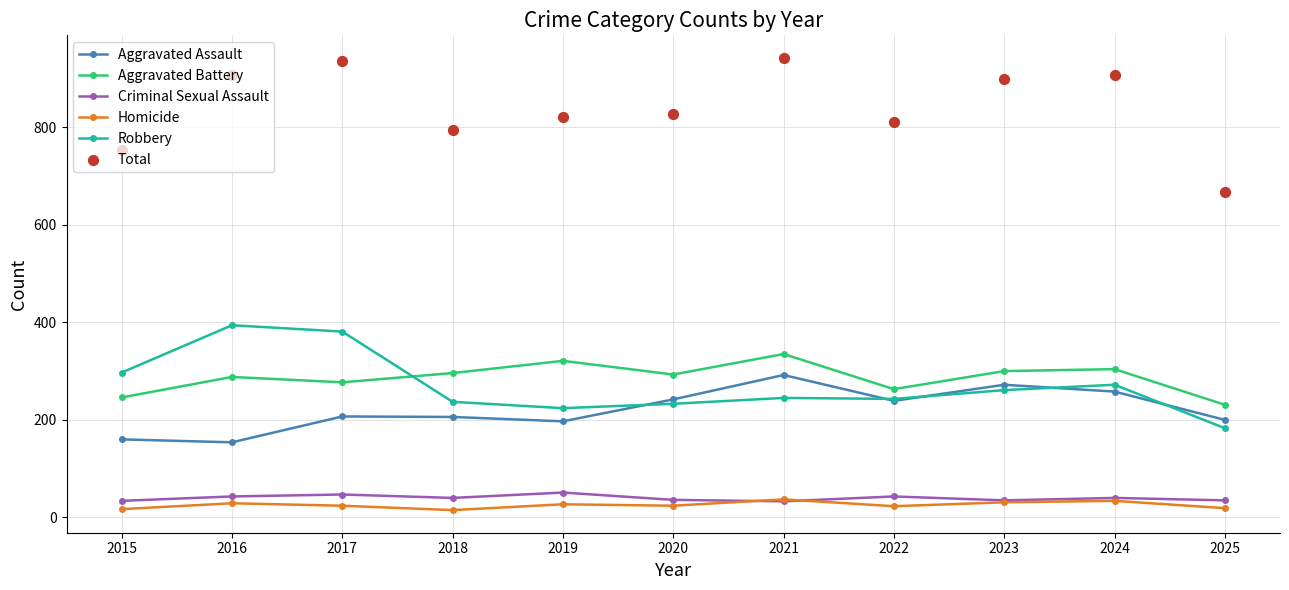

Which series reaches the maximum Y coordinate?

Total